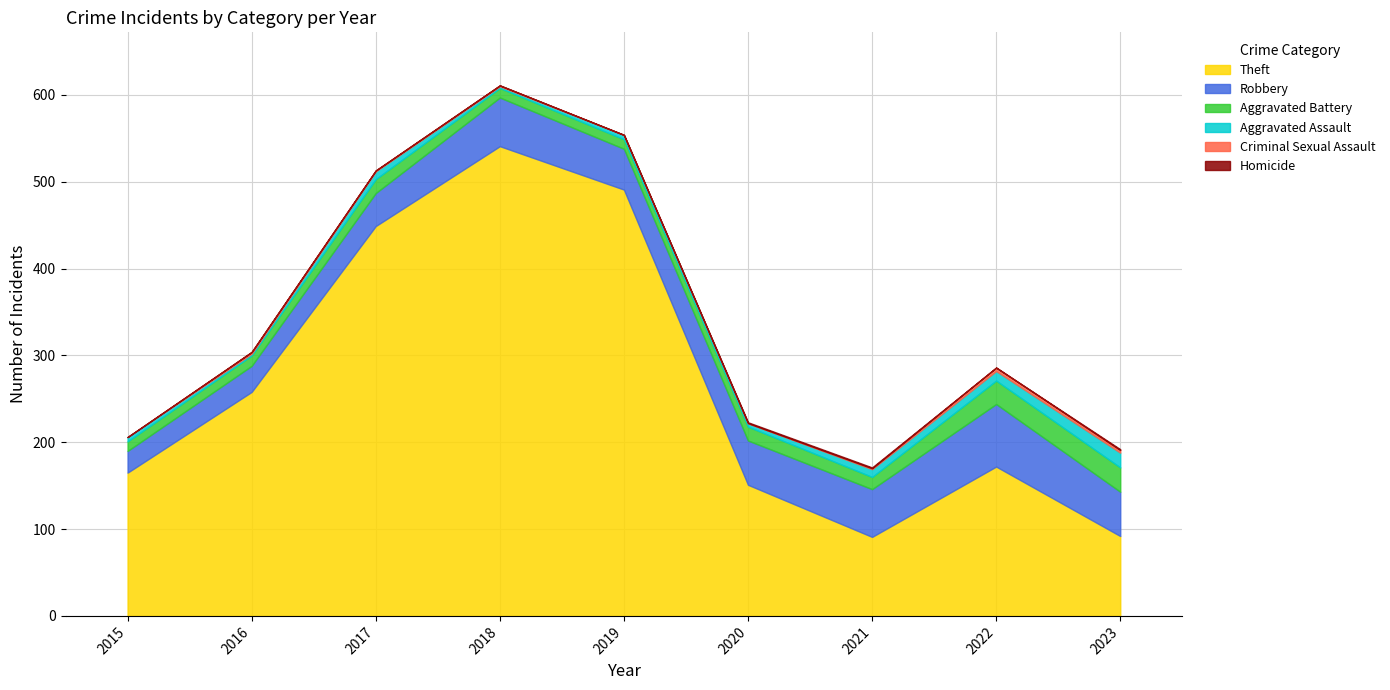

Reading left to right, transcribe all the data shown in this chart.

Theft: 2015=165	2016=258	2017=449	2018=541	2019=491	2020=151	2021=91	2022=172	2023=92
Robbery: 2015=25	2016=30	2017=38	2018=56	2019=47	2020=51	2021=55	2022=72	2023=51
Aggravated Battery: 2015=11	2016=12	2017=16	2018=11	2019=11	2020=16	2021=14	2022=27	2023=28
Aggravated Assault: 2015=5	2016=2	2017=9	2018=2	2019=5	2020=4	2021=9	2022=11	2023=17
Criminal Sexual Assault: 2015=0	2016=2	2017=1	2018=1	2019=0	2020=0	2021=1	2022=4	2023=3
Homicide: 2015=0	2016=0	2017=0	2018=0	2019=0	2020=1	2021=1	2022=0	2023=1